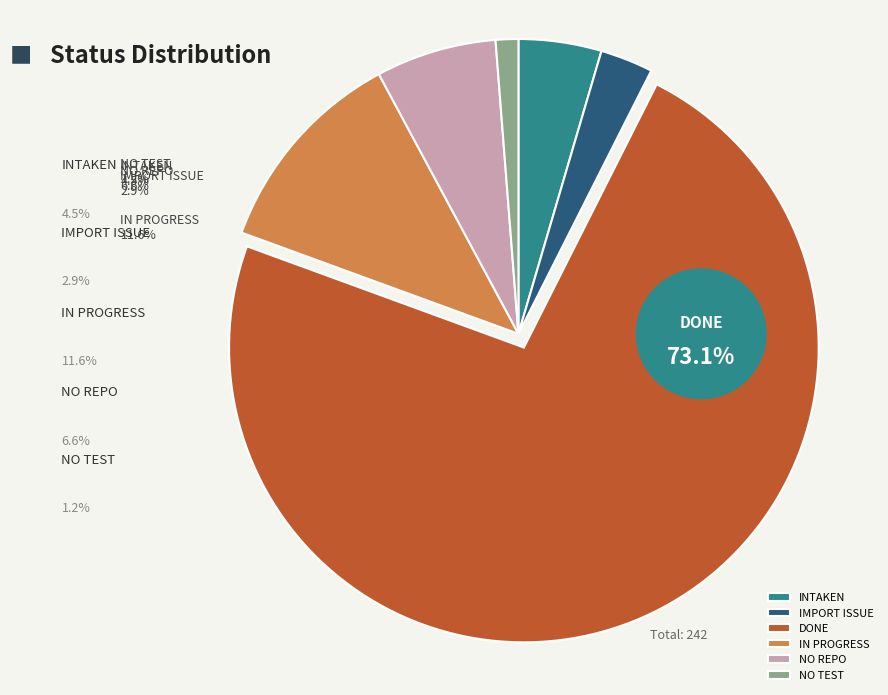

The IMPORT ISSUE slice represents 1% of the pie. True or false?

False